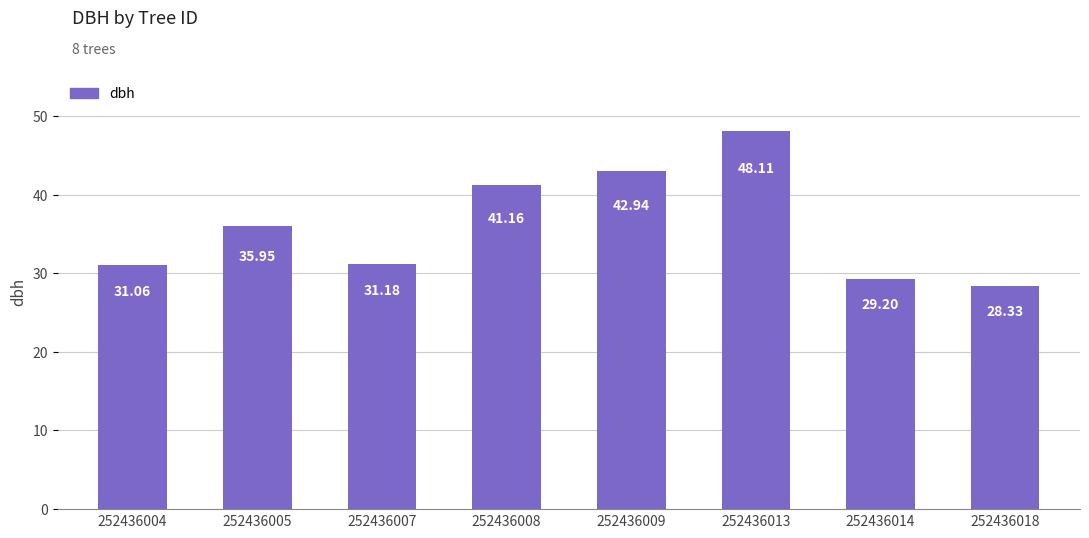

What is the maximum value shown in the chart?

48.1